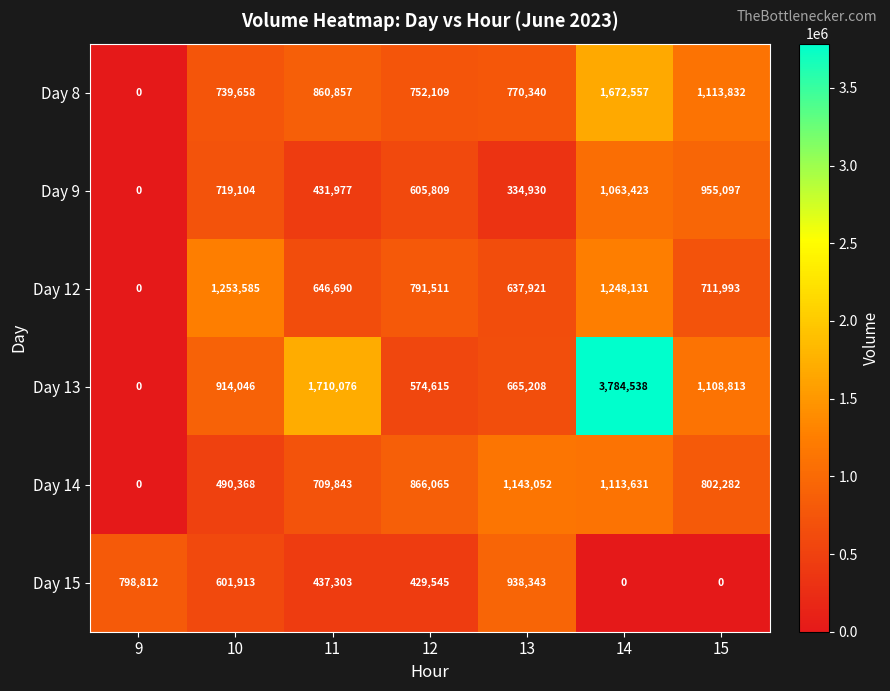

Count the number of data series in this chart.

6